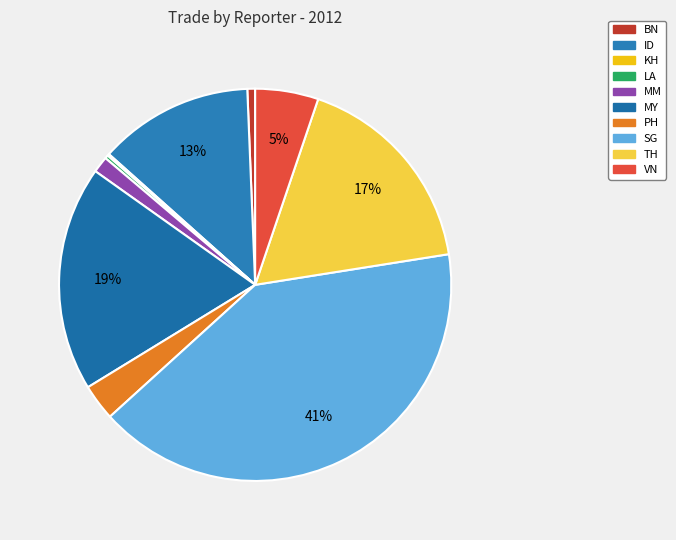

What is the total percentage of MM and LA?

1.6%